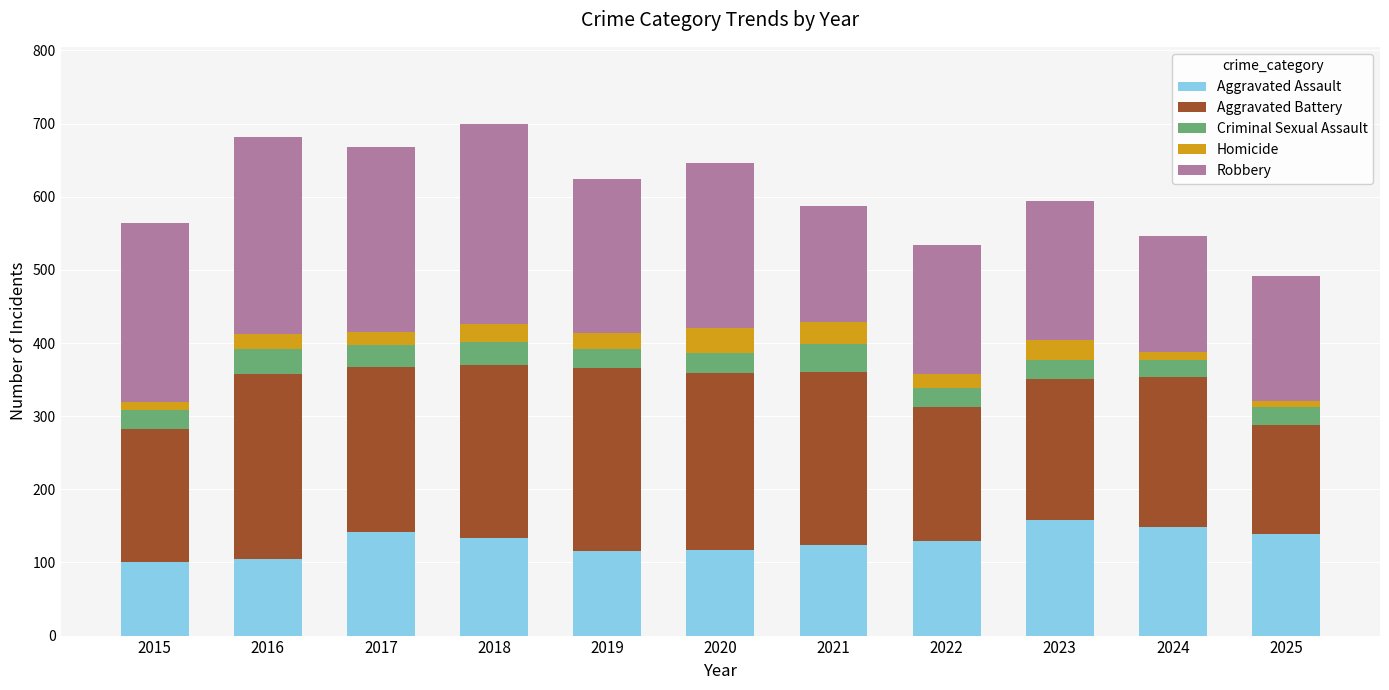

What is the sum of the Aggravated Assault values at 2019 and 2022?

244